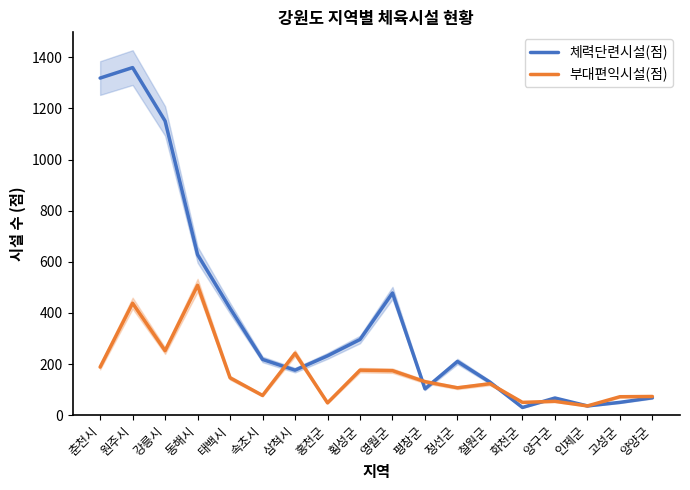

At which category does 부대편익시설(점) reach its first local peak?

원주시